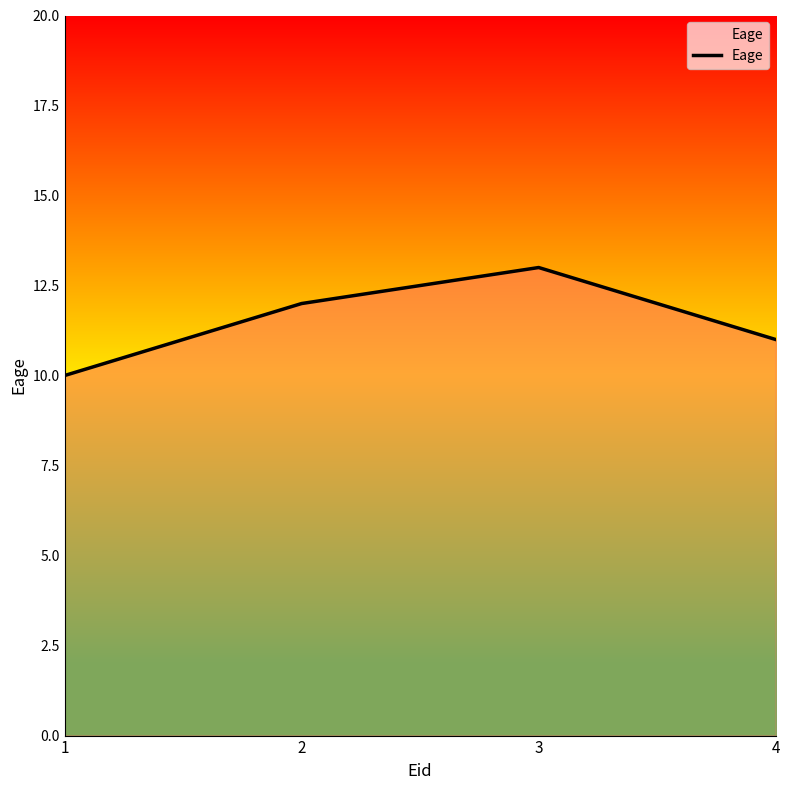

Reading right to left, transcribe all the data shown in this chart.

11	13	12	10